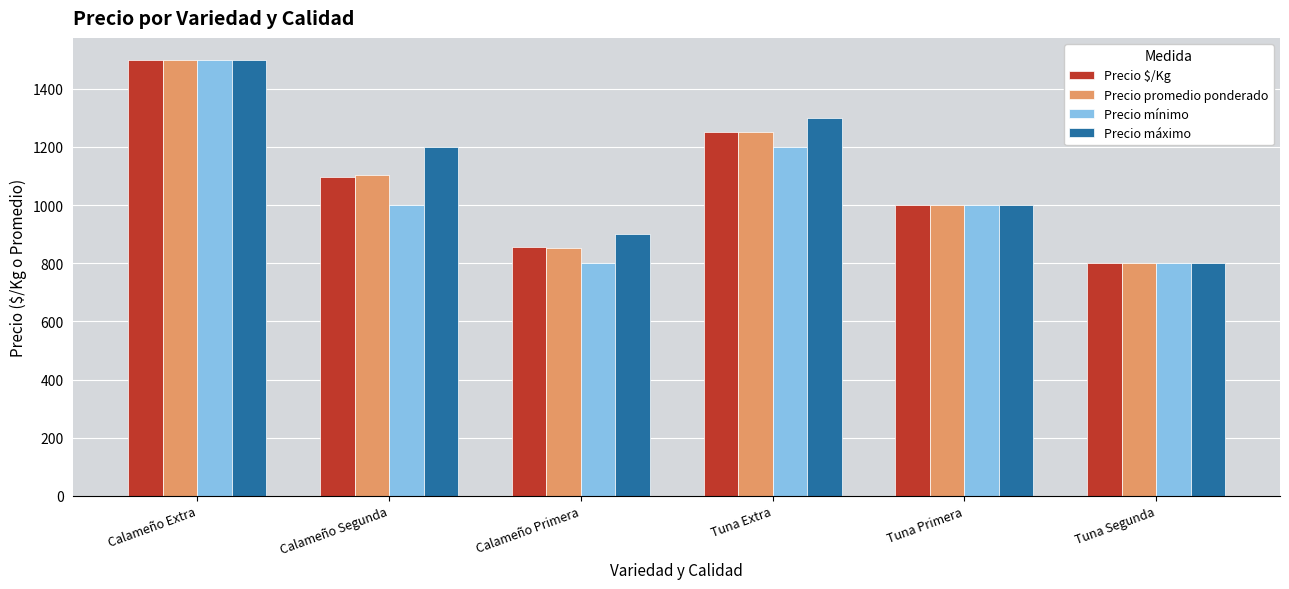

Reading left to right, transcribe all the data shown in this chart.

Precio $/Kg: 1500	1097	855	1253	1000	800
Precio promedio ponderado: 1500	1103	852	1250	1000	800
Precio mínimo: 1500	1000	800	1200	1000	800
Precio máximo: 1500	1200	900	1300	1000	800